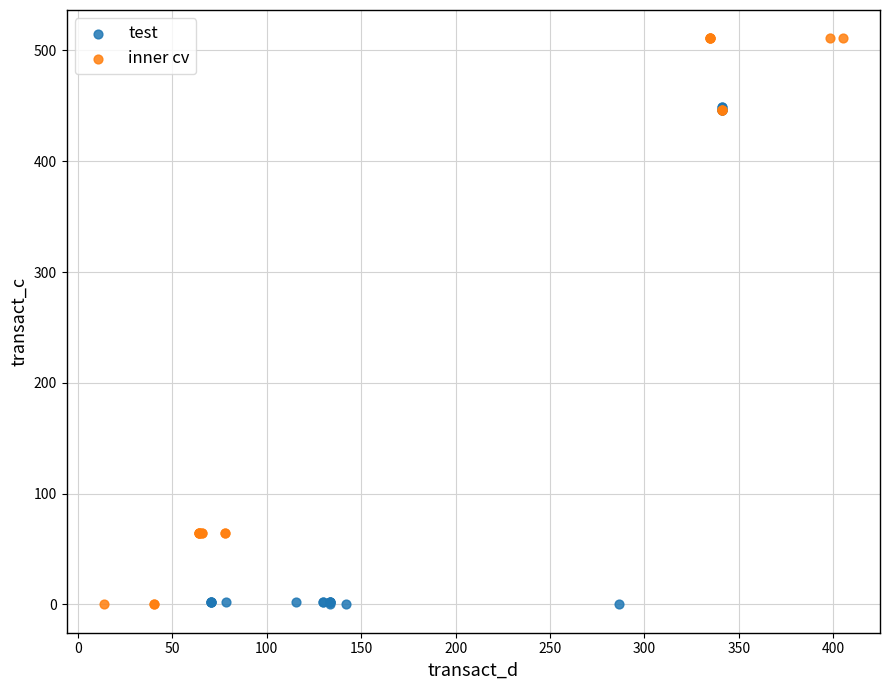

Which series contains the highest Y value?

inner cv